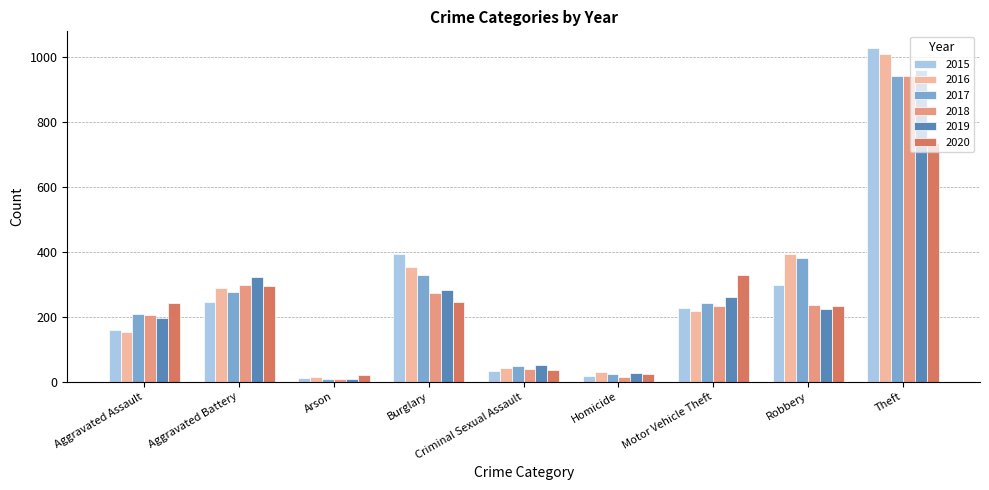

At how many categories does at least one series exceed 846?

1